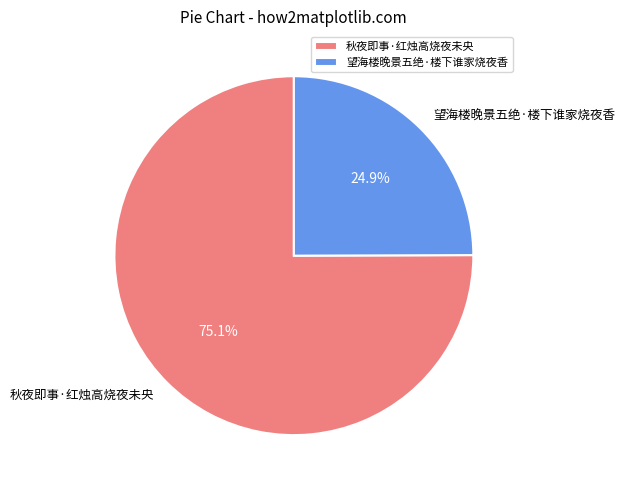

What is the majority slice?

秋夜即事·红烛高烧夜未央